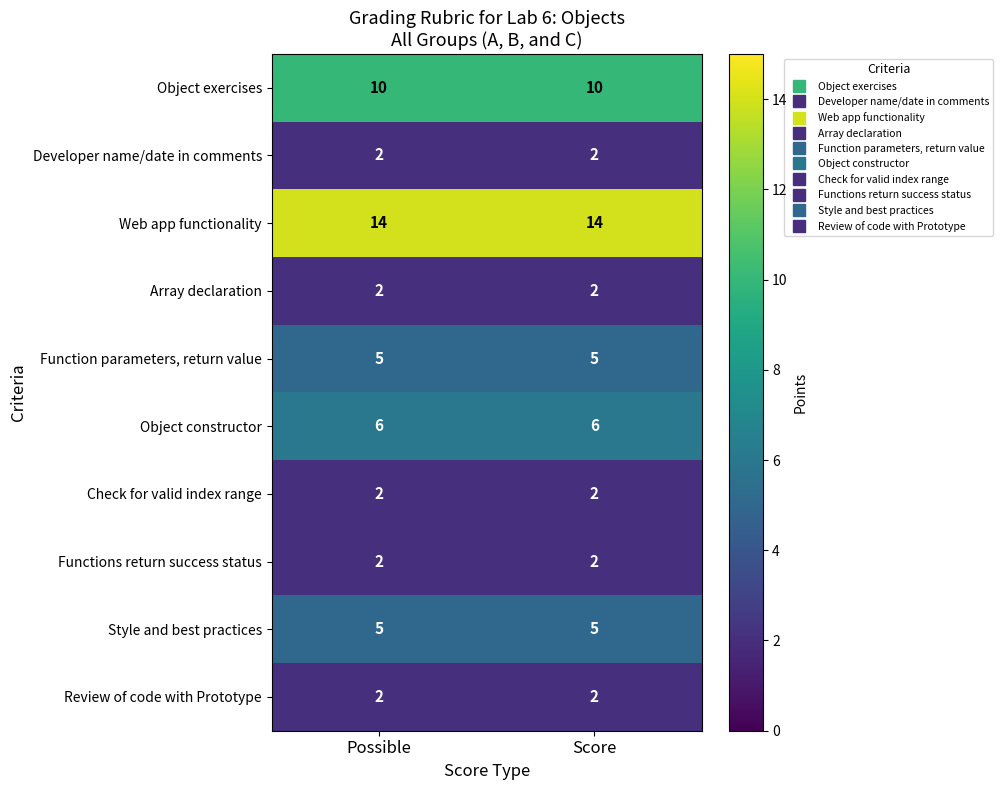

At how many categories does at least one series exceed 10?

2